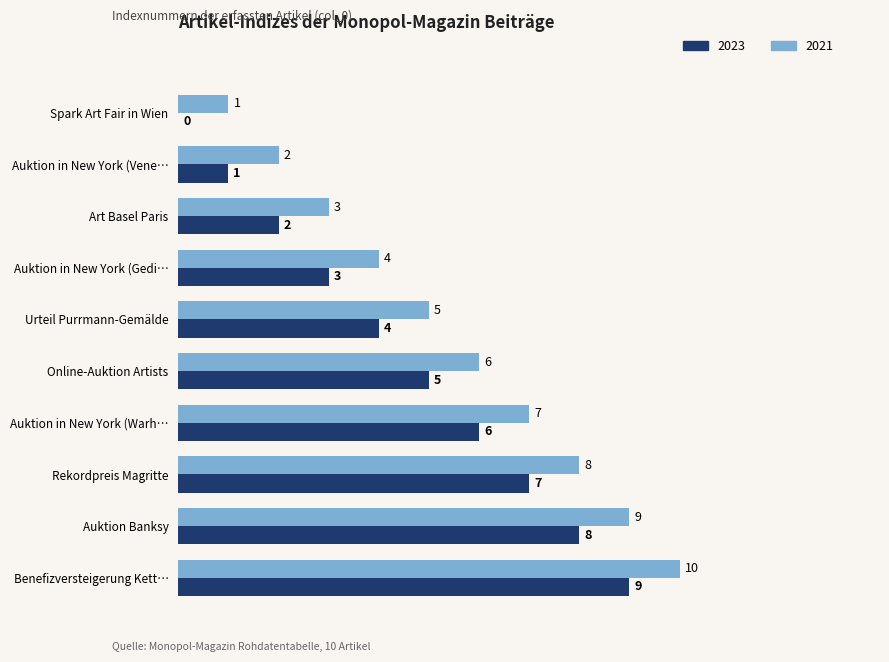

What is the total value across all series at Rekordpreis Magritte?

15